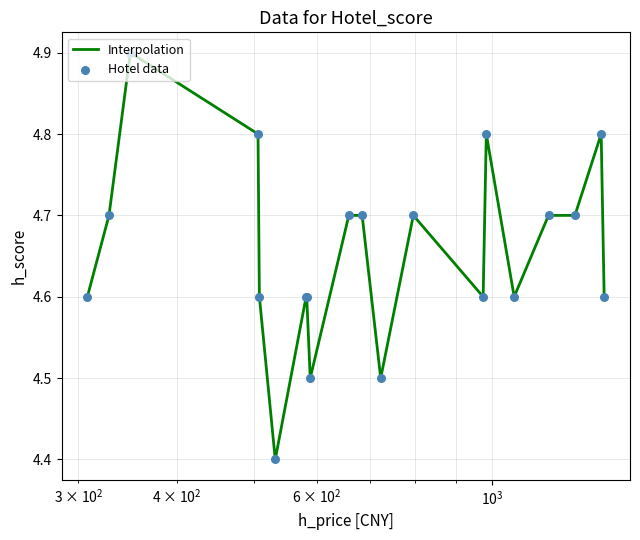

What is the difference between the maximum and minimum values?

0.5